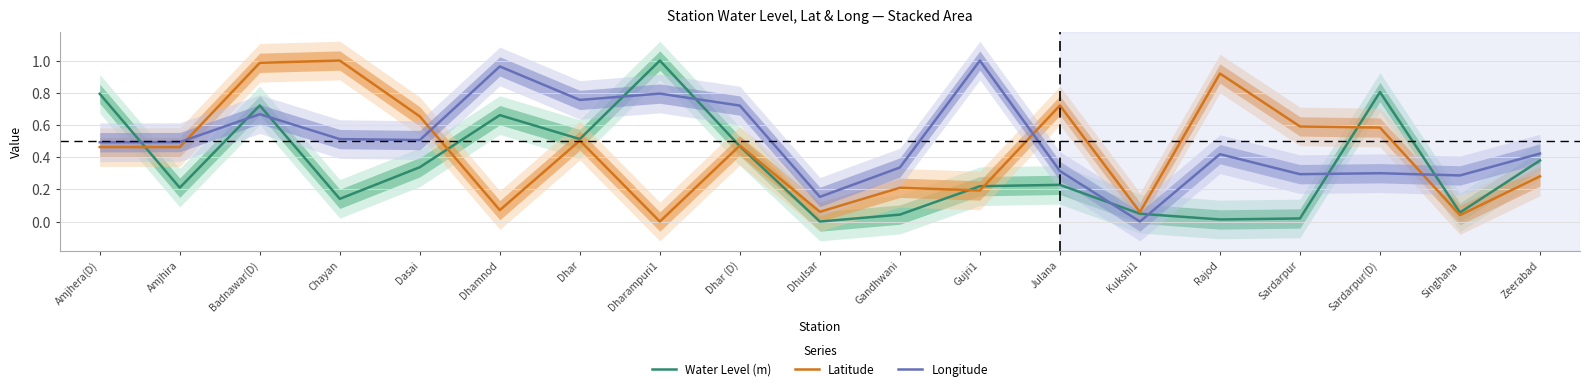

At how many categories does at least one series exceed 0?

19